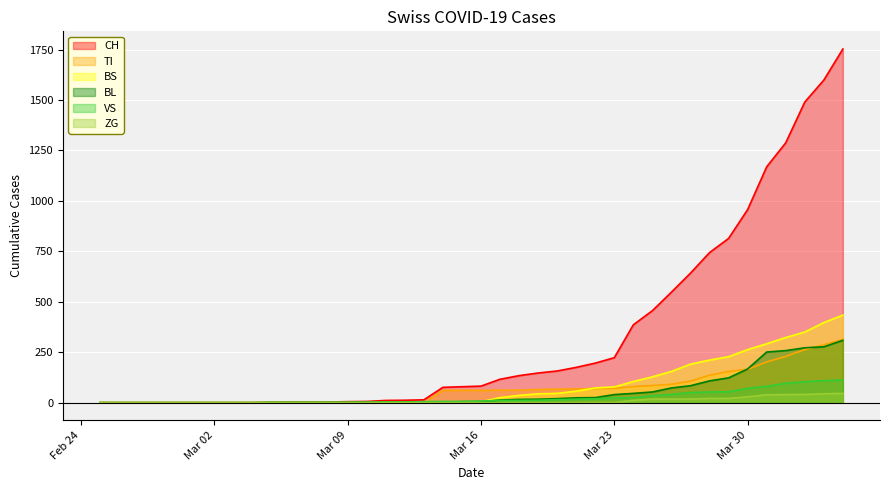

Rank the series by their maximum value, from highest to lowest.

CH, BS, TI, BL, VS, ZG